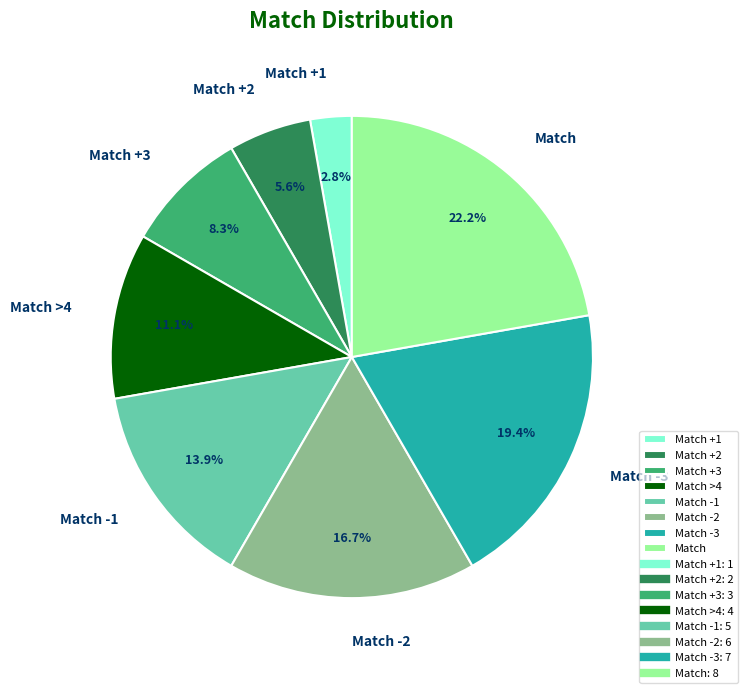

Rank the categories by value from highest to lowest.

Match, Match -3, Match -2, Match -1, Match >4, Match +3, Match +2, Match +1